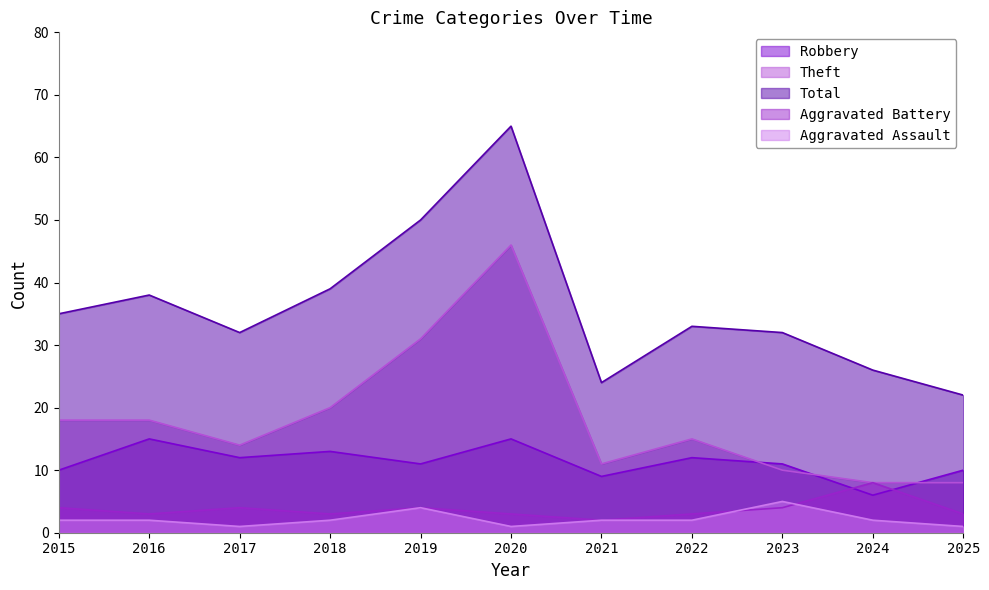

In Aggravated Assault, how many points are higher than both neighbors (excluding endpoints)?

2